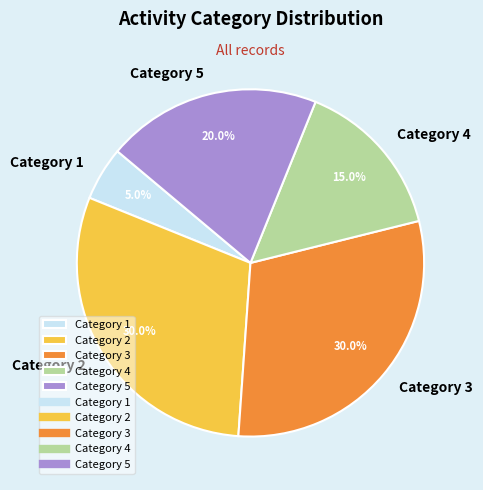

What is the smallest slice in the pie chart?

Category 1